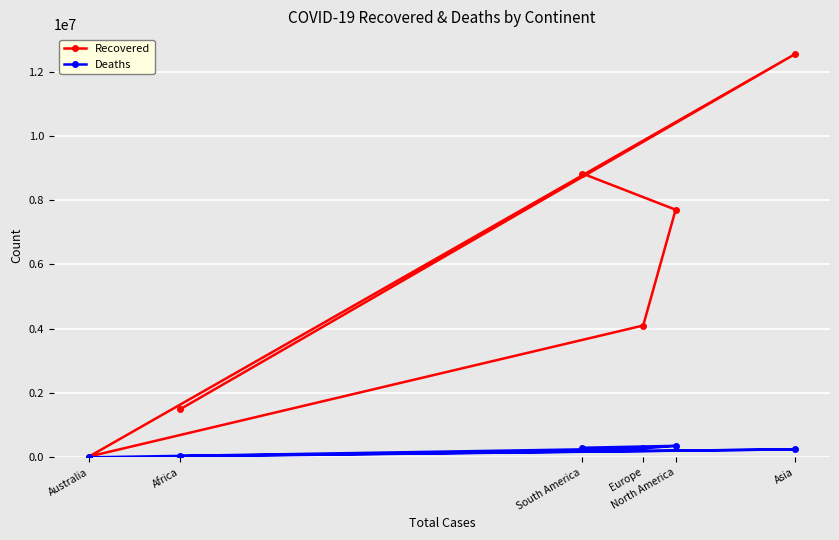

What is the maximum value shown in the chart?

12536912